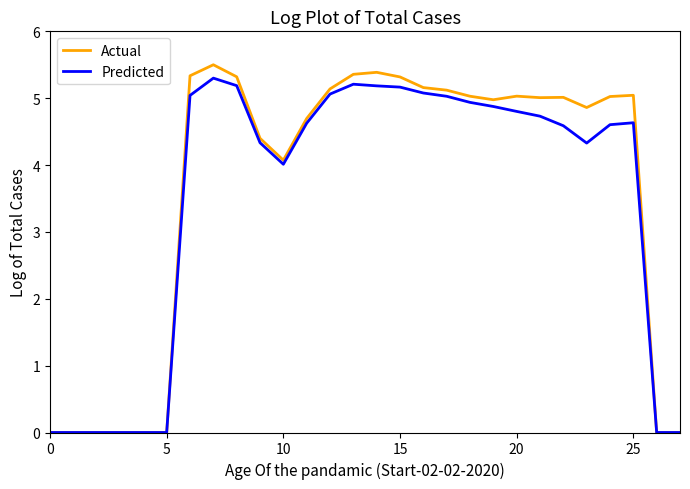

Which series has the largest range (max minus min)?

Actual